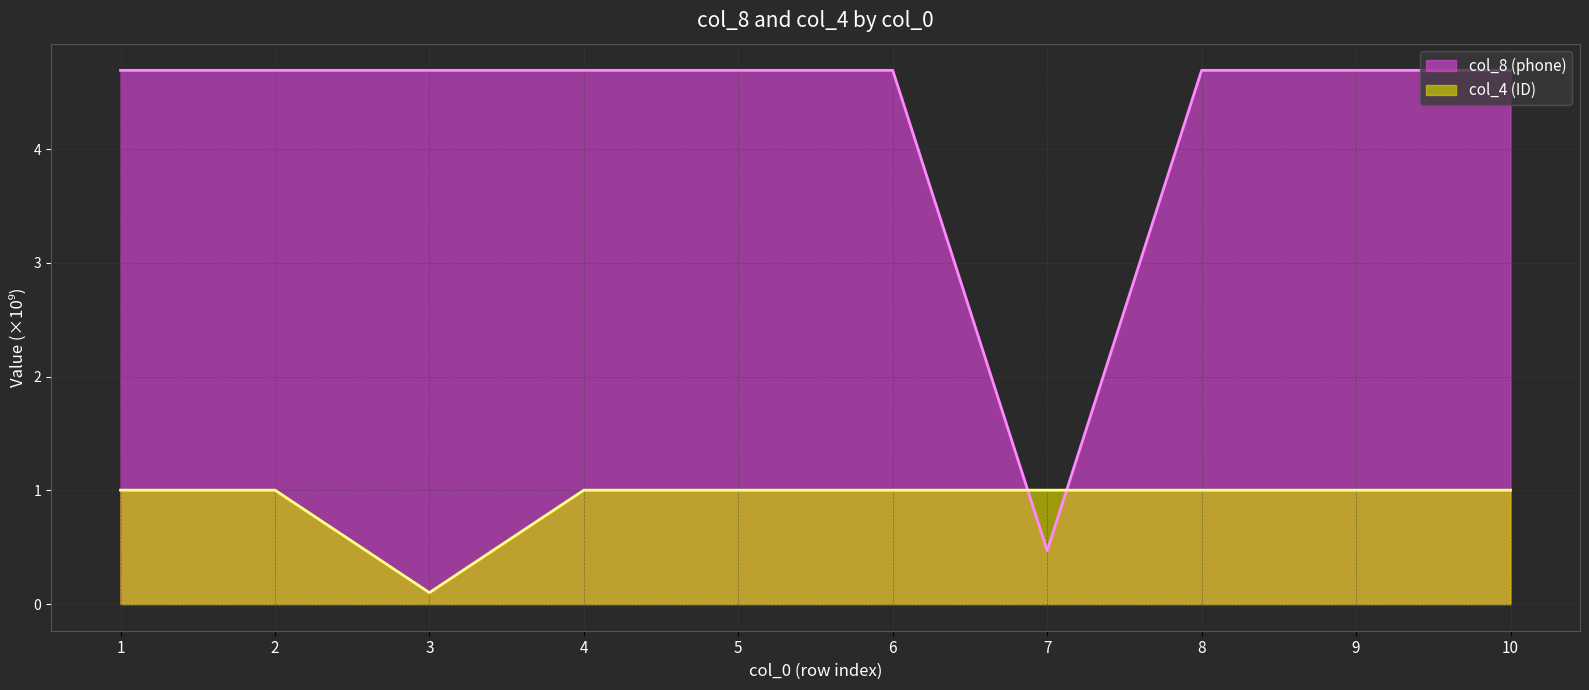

At how many categories does at least one series exceed 1?

10